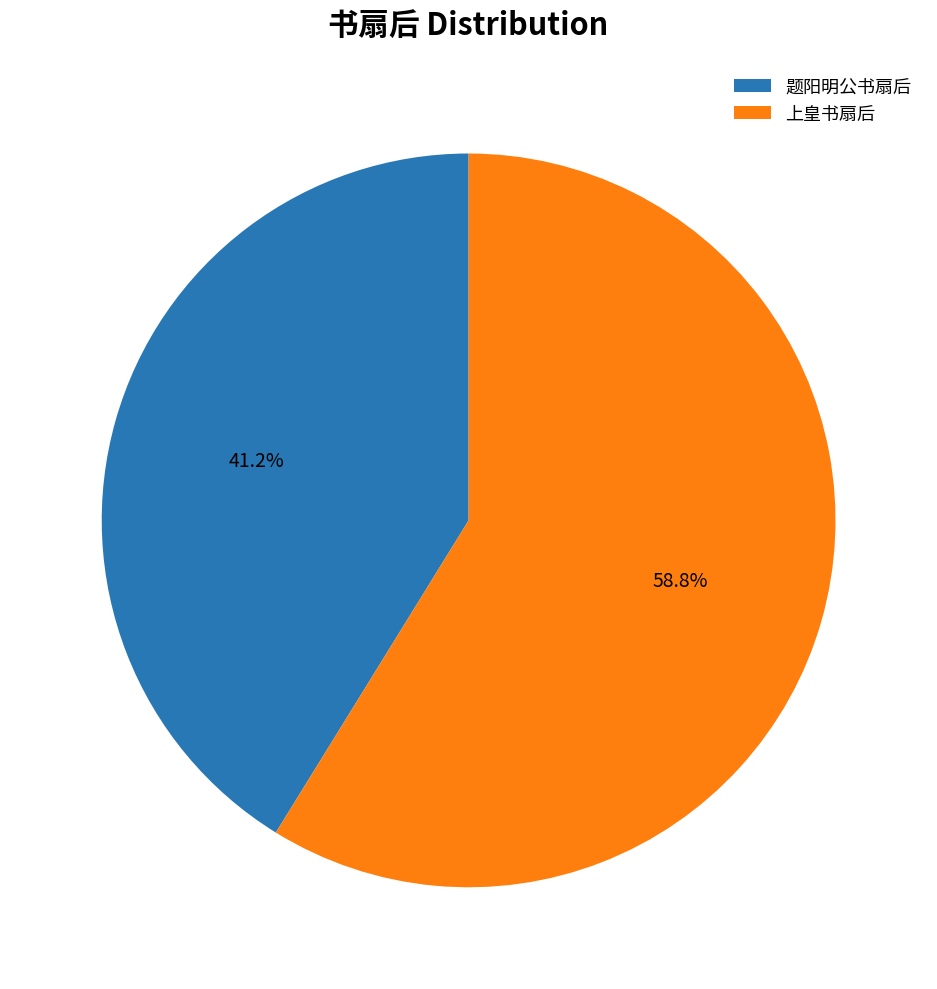

What is the smallest slice in the pie chart?

题阳明公书扇后